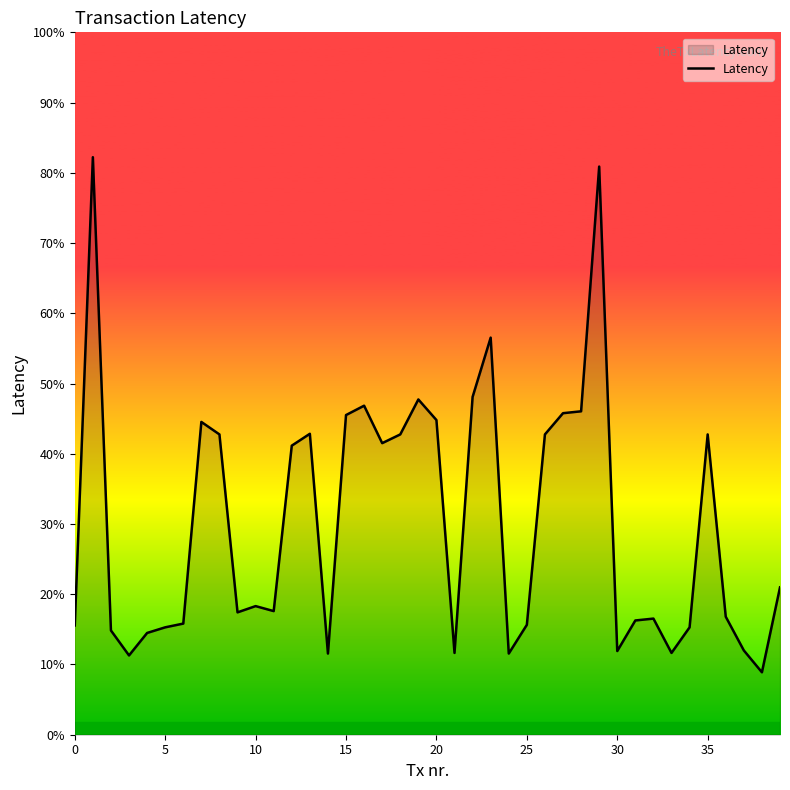

Does the chart have visible grid lines?

No